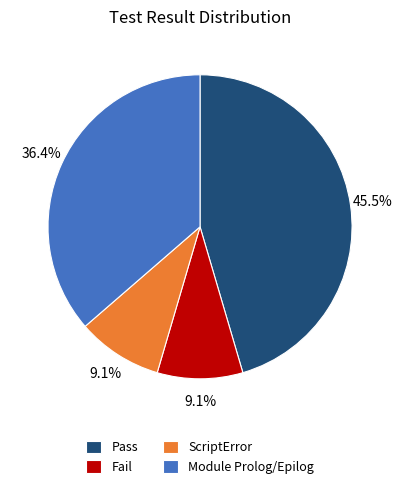

What percentage is NOT represented by Pass?

54.5%